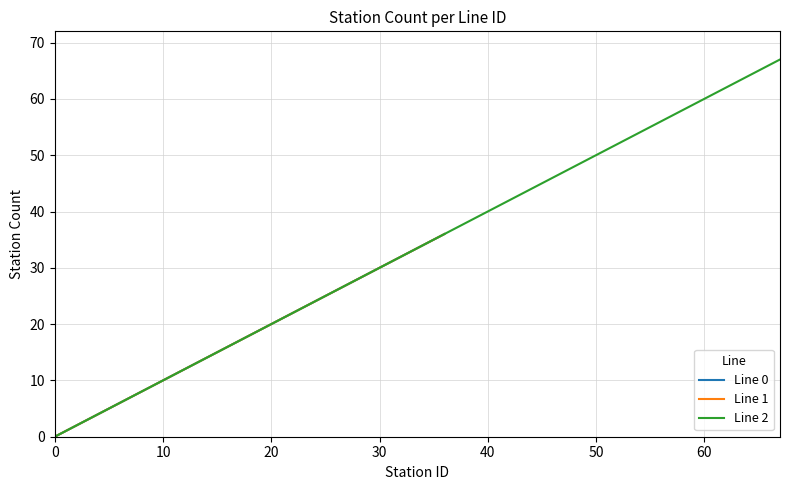

The value of Line 0 at 14 is 14. True or false?

True